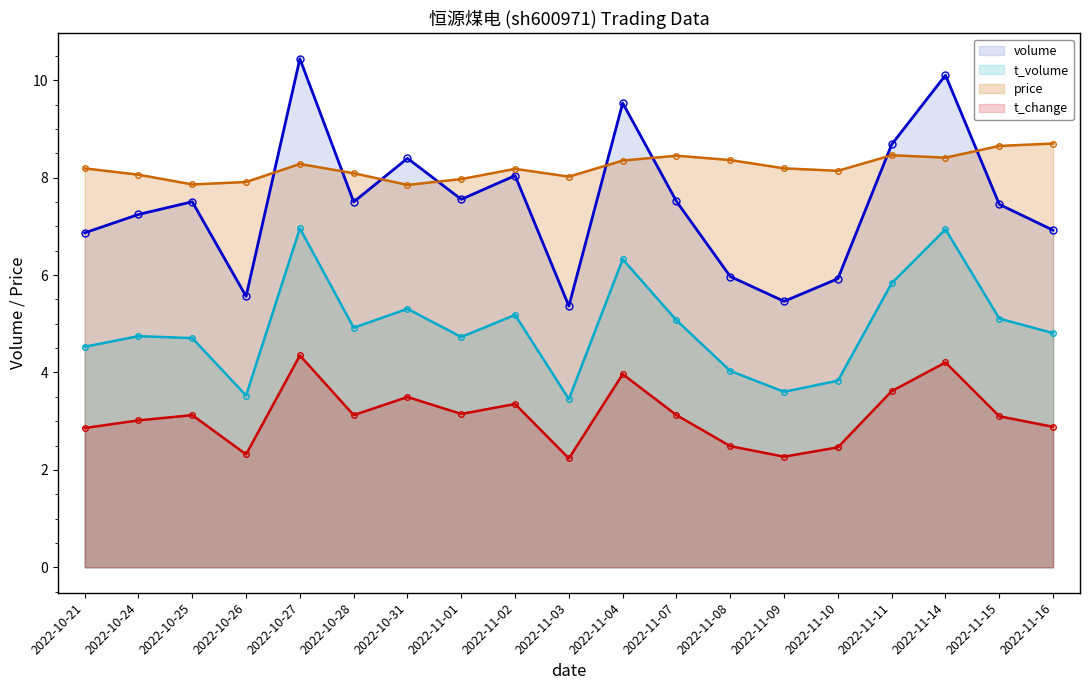

Reading left to right, transcribe all the data shown in this chart.

volume: 2022-10-21=6.9	2022-10-24=7.2	2022-10-25=7.5	2022-10-26=5.6	2022-10-27=10.4	2022-10-28=7.5	2022-10-31=8.4	2022-11-01=7.6	2022-11-02=8.0	2022-11-03=5.4	2022-11-04=9.5	2022-11-07=7.5	2022-11-08=6.0	2022-11-09=5.5	2022-11-10=5.9	2022-11-11=8.7	2022-11-14=10.1	2022-11-15=7.5	2022-11-16=6.9
t_volume: 2022-10-21=4.5	2022-10-24=4.7	2022-10-25=4.7	2022-10-26=3.5	2022-10-27=7.0	2022-10-28=4.9	2022-10-31=5.3	2022-11-01=4.7	2022-11-02=5.2	2022-11-03=3.5	2022-11-04=6.3	2022-11-07=5.1	2022-11-08=4.0	2022-11-09=3.6	2022-11-10=3.8	2022-11-11=5.8	2022-11-14=6.9	2022-11-15=5.1	2022-11-16=4.8
price: 2022-10-21=8.2	2022-10-24=8.1	2022-10-25=7.9	2022-10-26=7.9	2022-10-27=8.3	2022-10-28=8.1	2022-10-31=7.8	2022-11-01=8.0	2022-11-02=8.2	2022-11-03=8.0	2022-11-04=8.3	2022-11-07=8.4	2022-11-08=8.4	2022-11-09=8.2	2022-11-10=8.1	2022-11-11=8.5	2022-11-14=8.4	2022-11-15=8.7	2022-11-16=8.7
t_change: 2022-10-21=2.9	2022-10-24=3.0	2022-10-25=3.1	2022-10-26=2.3	2022-10-27=4.3	2022-10-28=3.1	2022-10-31=3.5	2022-11-01=3.1	2022-11-02=3.4	2022-11-03=2.2	2022-11-04=4.0	2022-11-07=3.1	2022-11-08=2.5	2022-11-09=2.3	2022-11-10=2.5	2022-11-11=3.6	2022-11-14=4.2	2022-11-15=3.1	2022-11-16=2.9